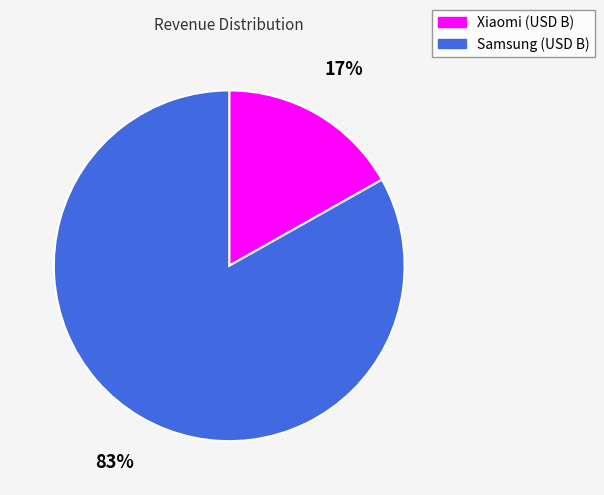

To the nearest percent, what is the difference between the largest and smallest slice percentages?

66%